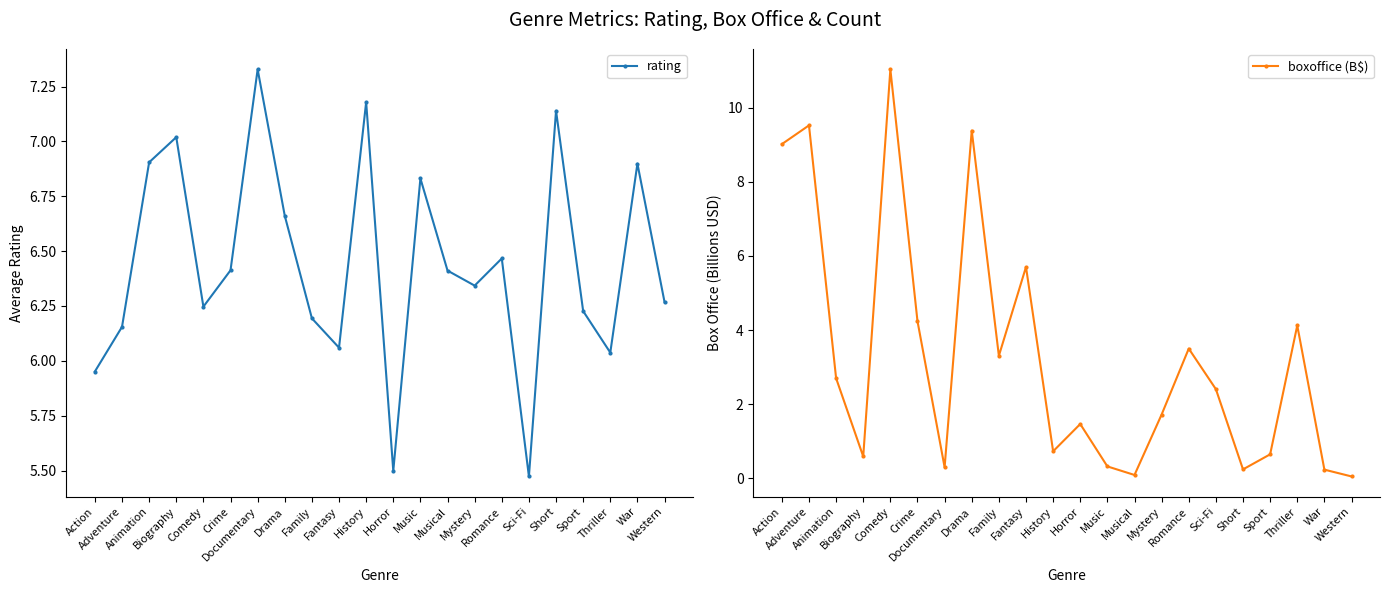

True or false: boxoffice (B$) and rating cross at least once.

True